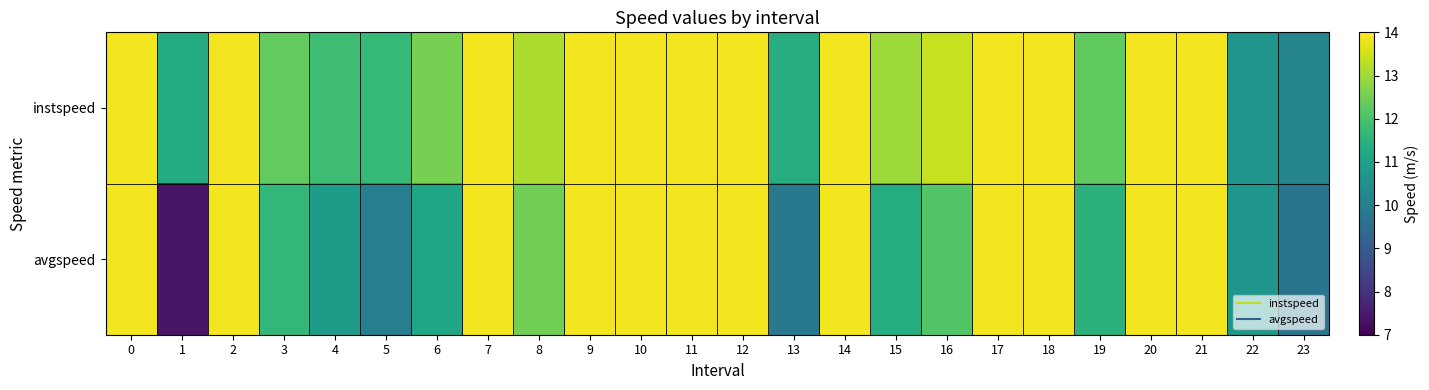

Rank the series by their average value, from lowest to highest.

avgspeed, instspeed